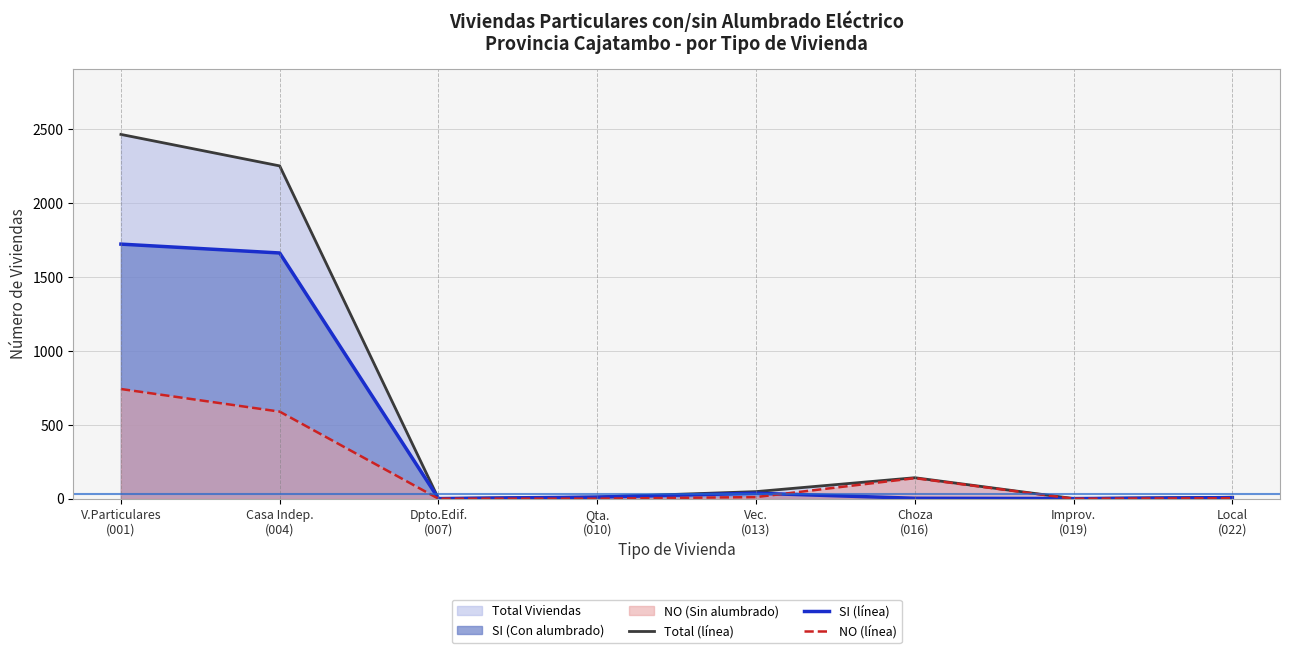

Which category has the lowest value across all series?

Dpto.Edif.
(007)